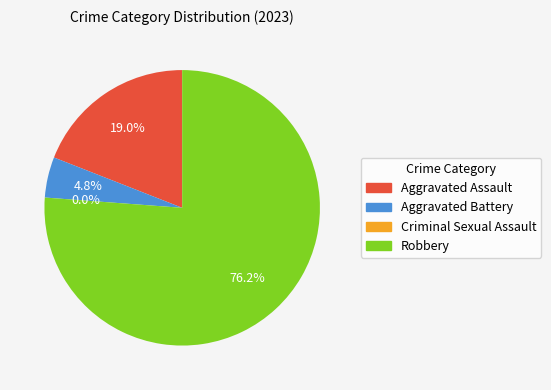

What is the ratio of the value at Robbery to the value at Aggravated Assault?

4.0